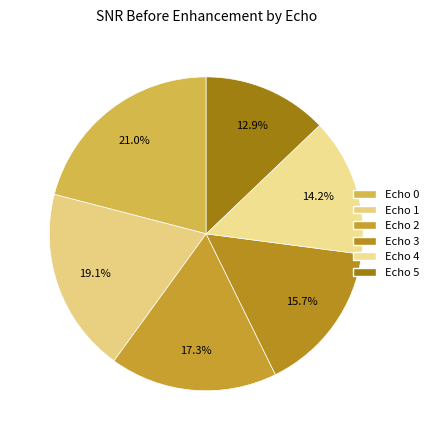

What portion of the pie excludes Echo 5?

87.1%